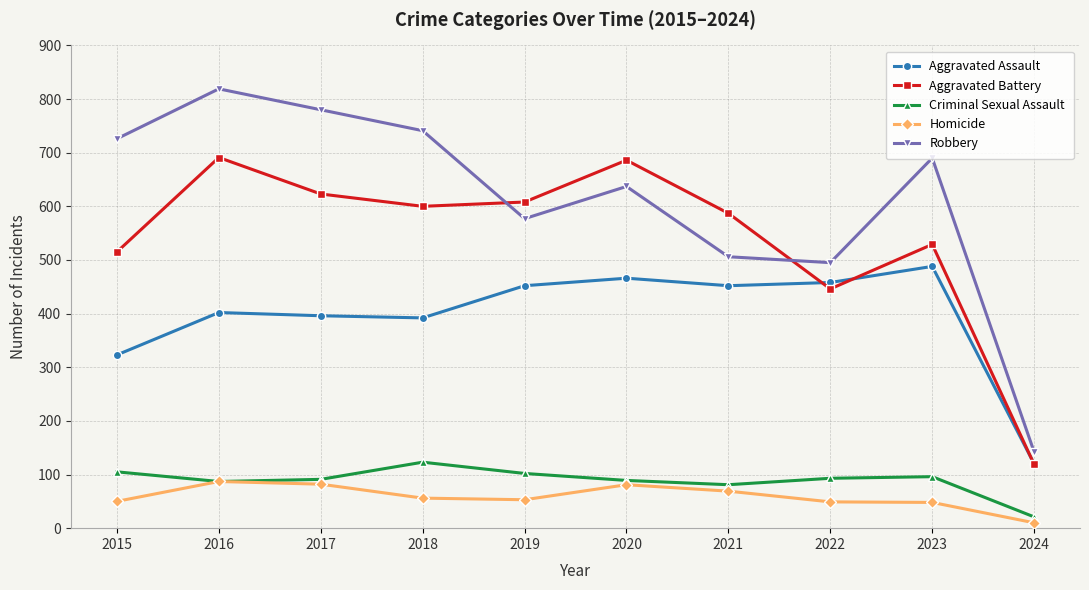

Where is the first local maximum for Aggravated Battery?

2016